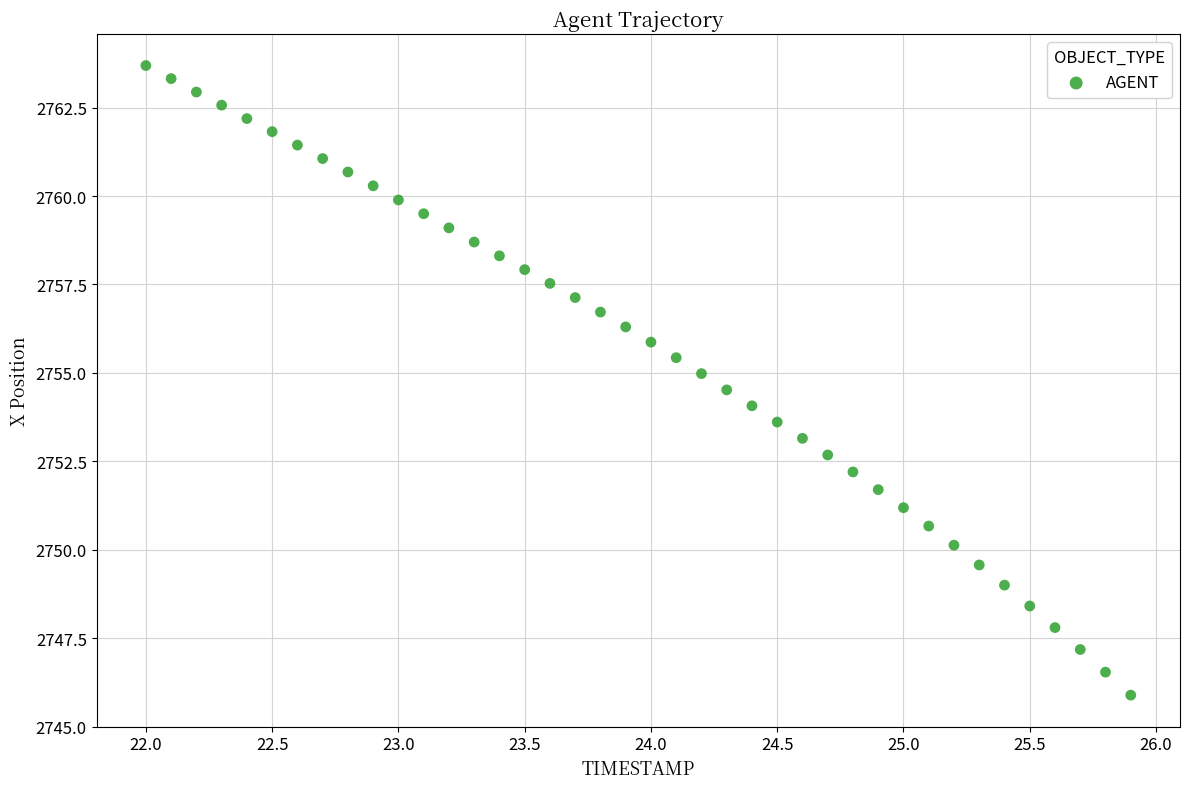

What is the range of X values (max minus min)?

3.9